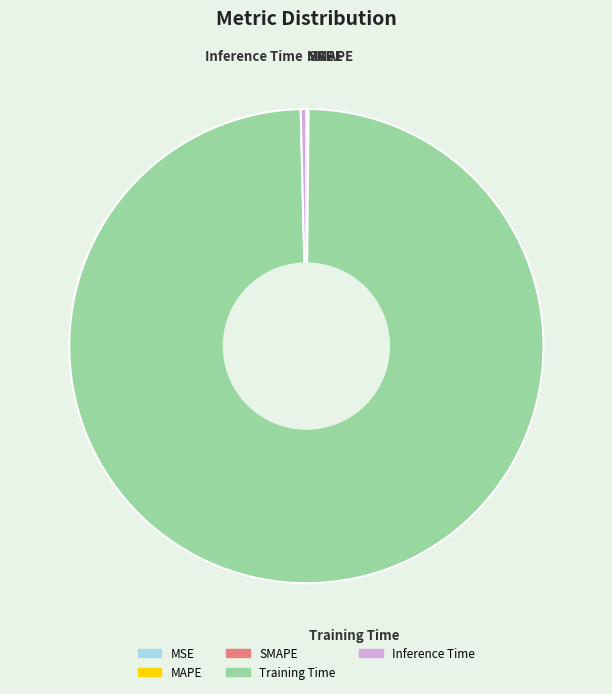

True or false: Inference Time accounts for 0% of the total.

True